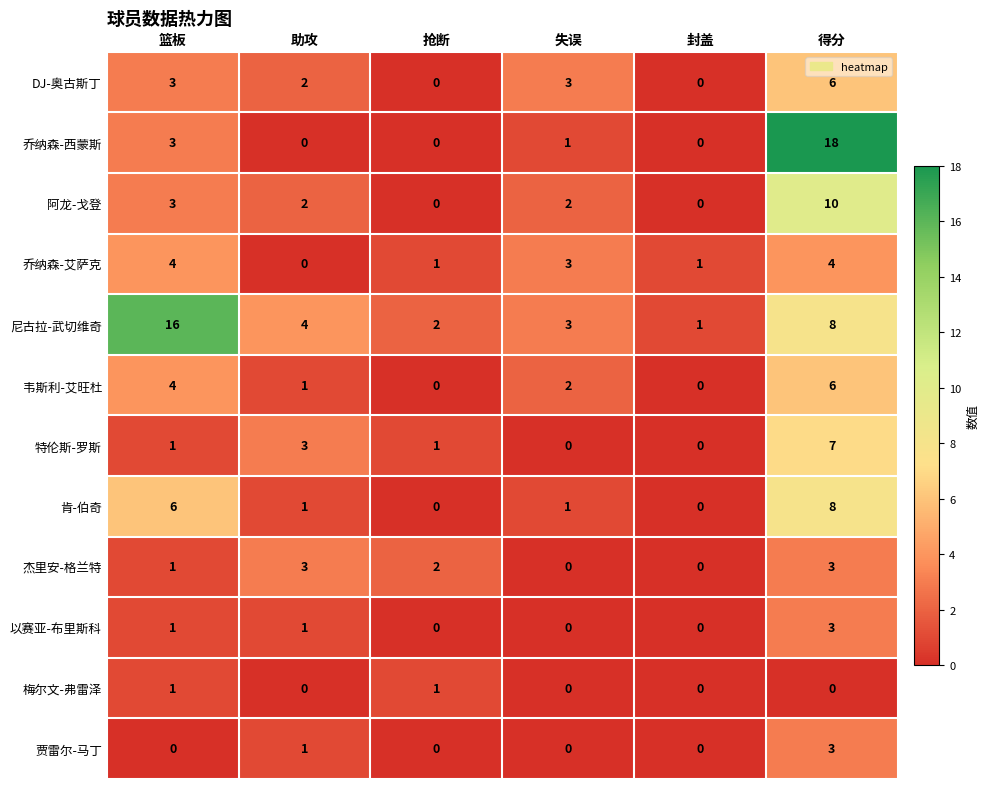

What is the total value across all series at 得分?

76